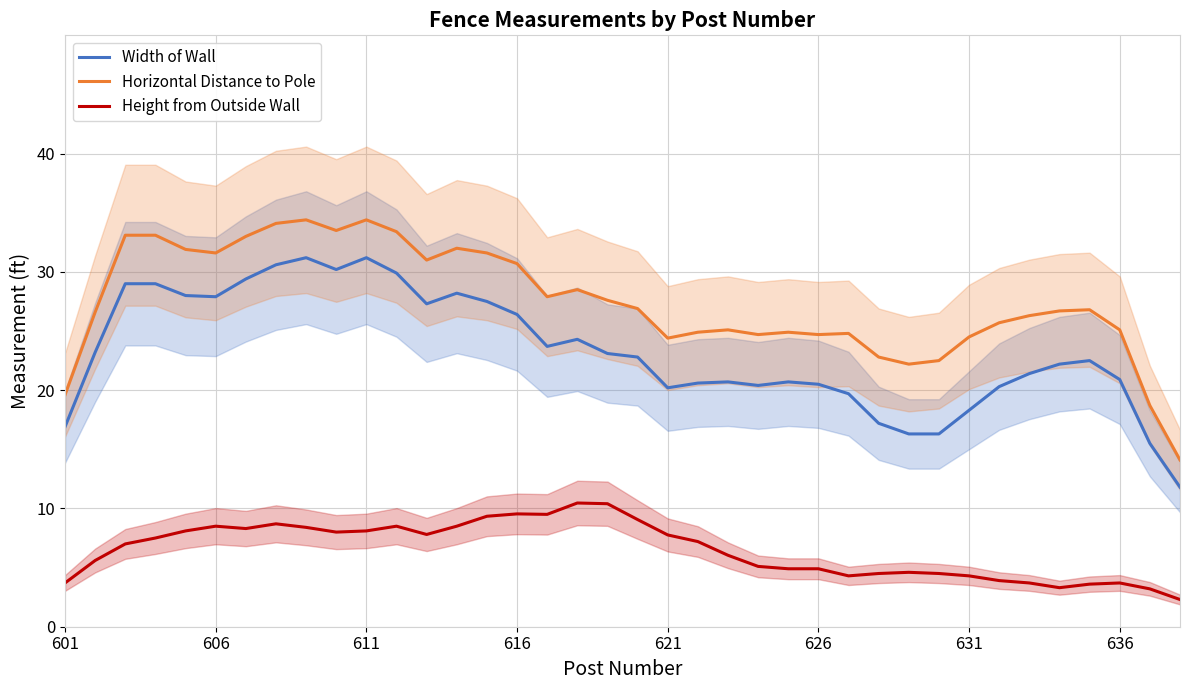

True or false: Horizontal Distance to Pole and Height from Outside Wall cross at least once.

False